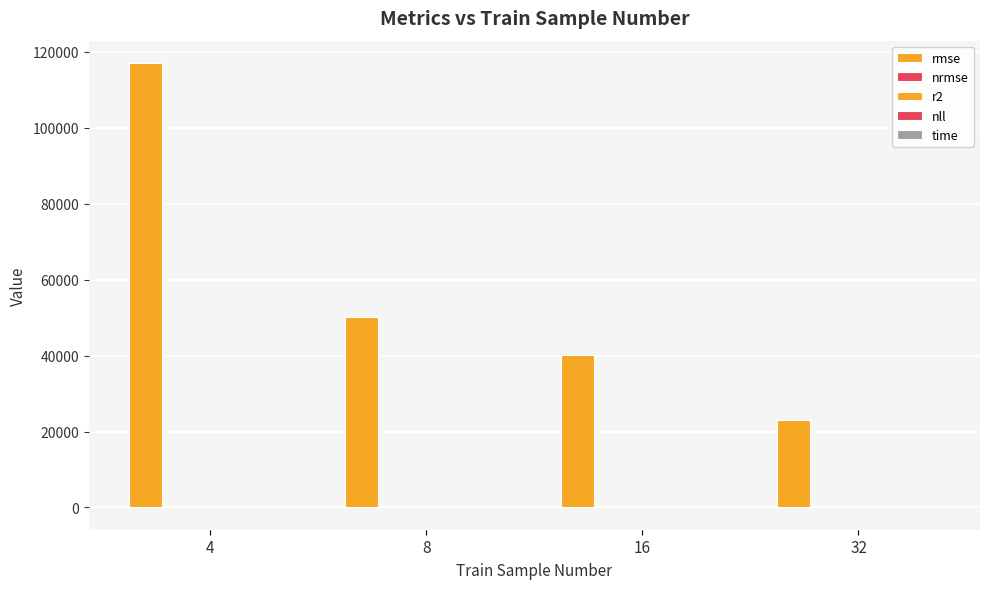

How many data points does each series have?

4